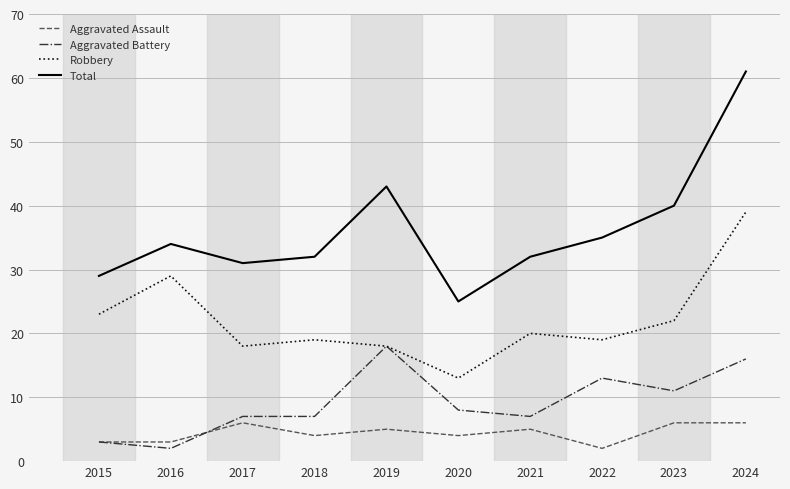

What is the spread (max minus min) of values at 2019?

38